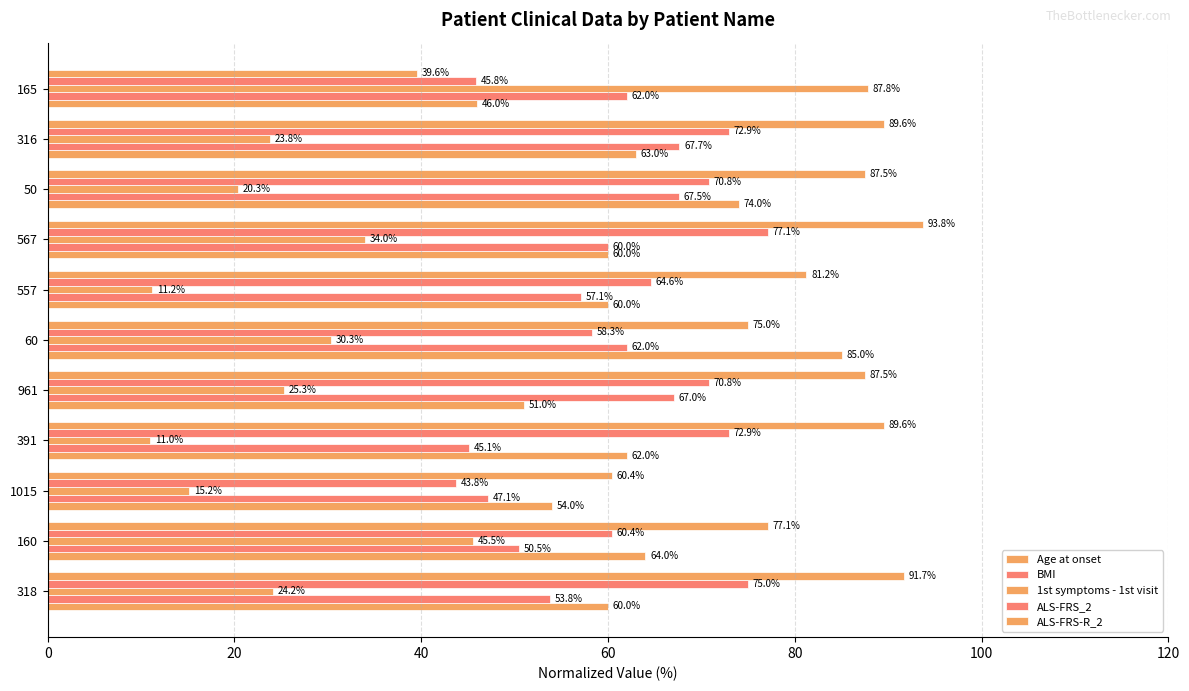

How many categories are shown in the chart?

11